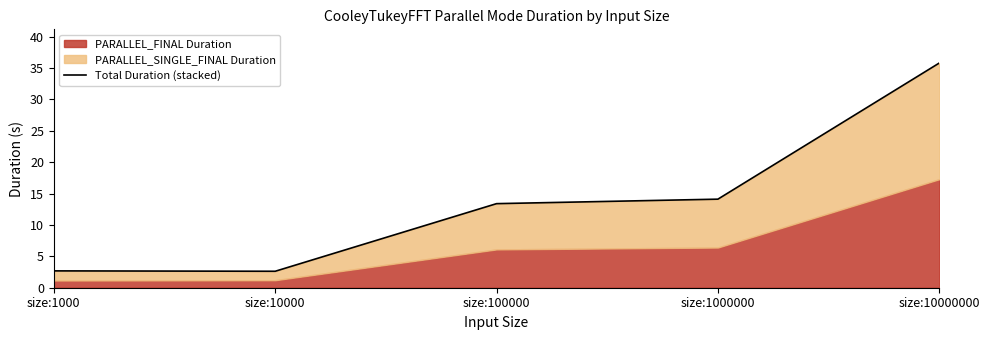

Between size:1000 and size:10000, which is larger?

size:1000